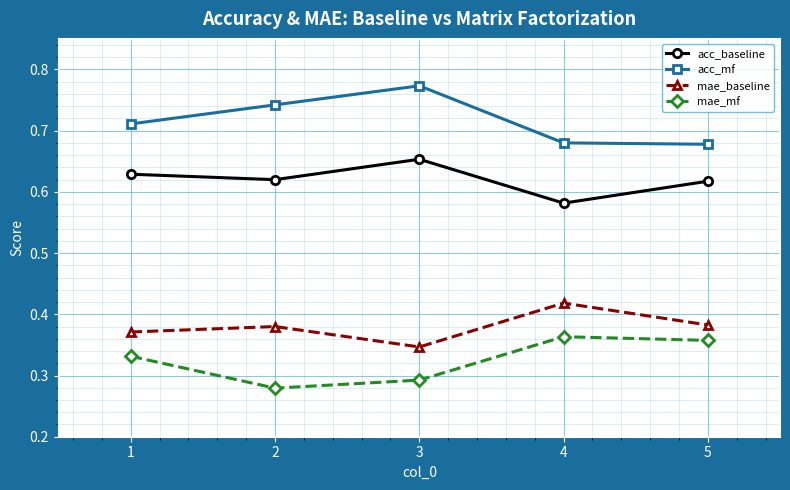

What is the total value across all series at 5?

2.0